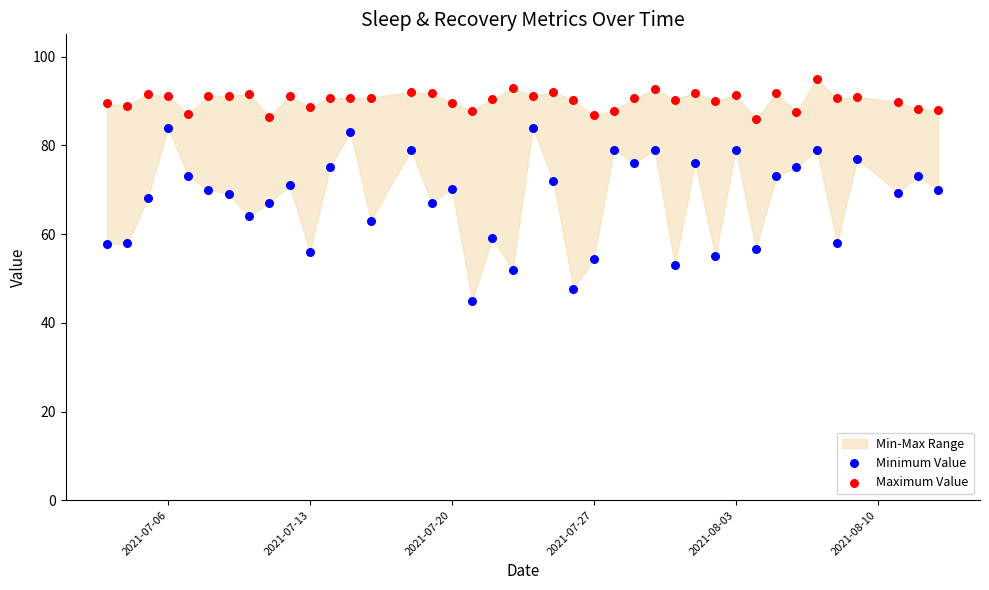

Which series has the widest spread of Y values?

Minimum Value